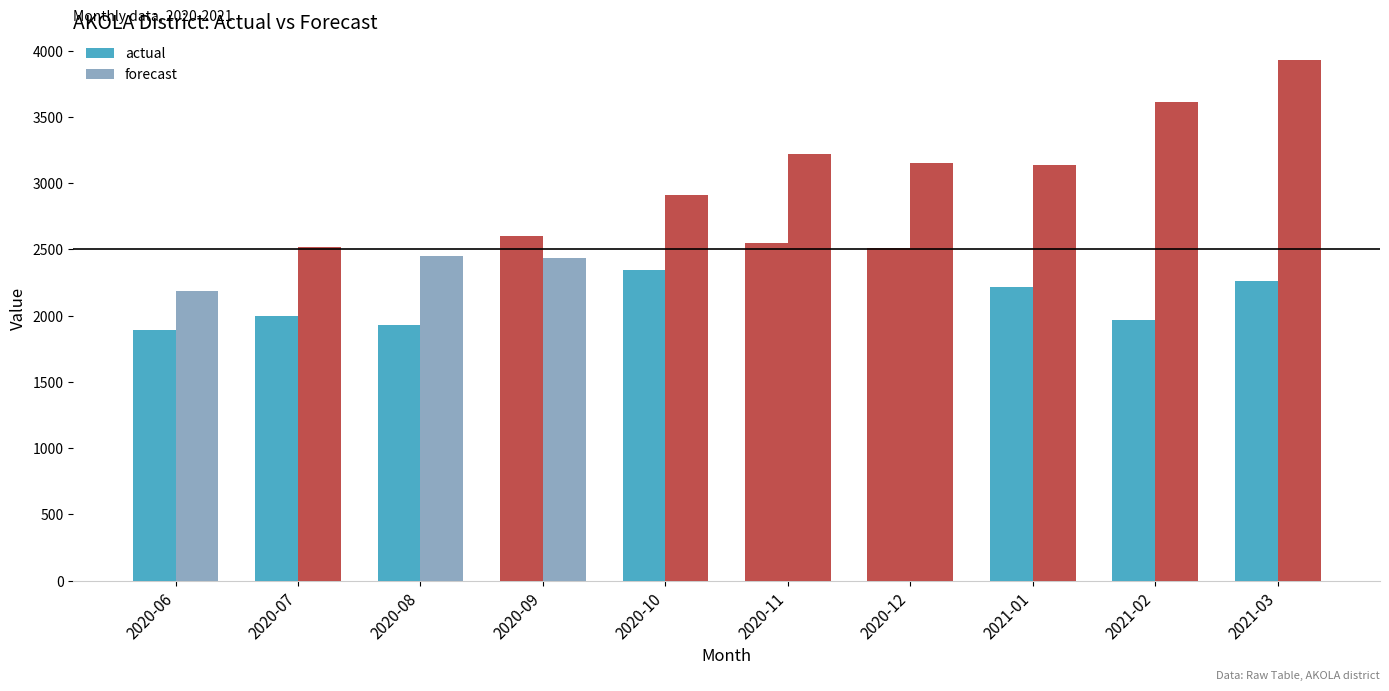

Is it true that actual equals 2342.0 at 2020-10?

True